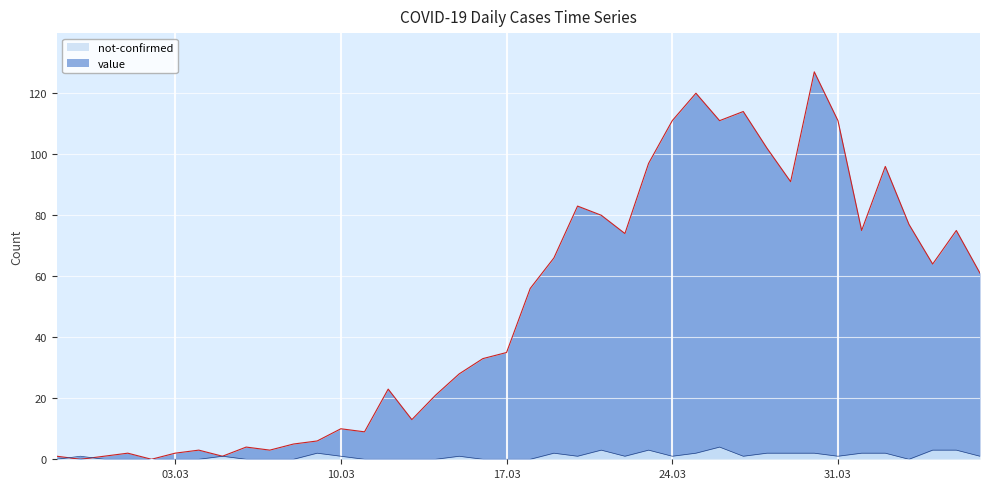

How many data points in value are less than 56?

20